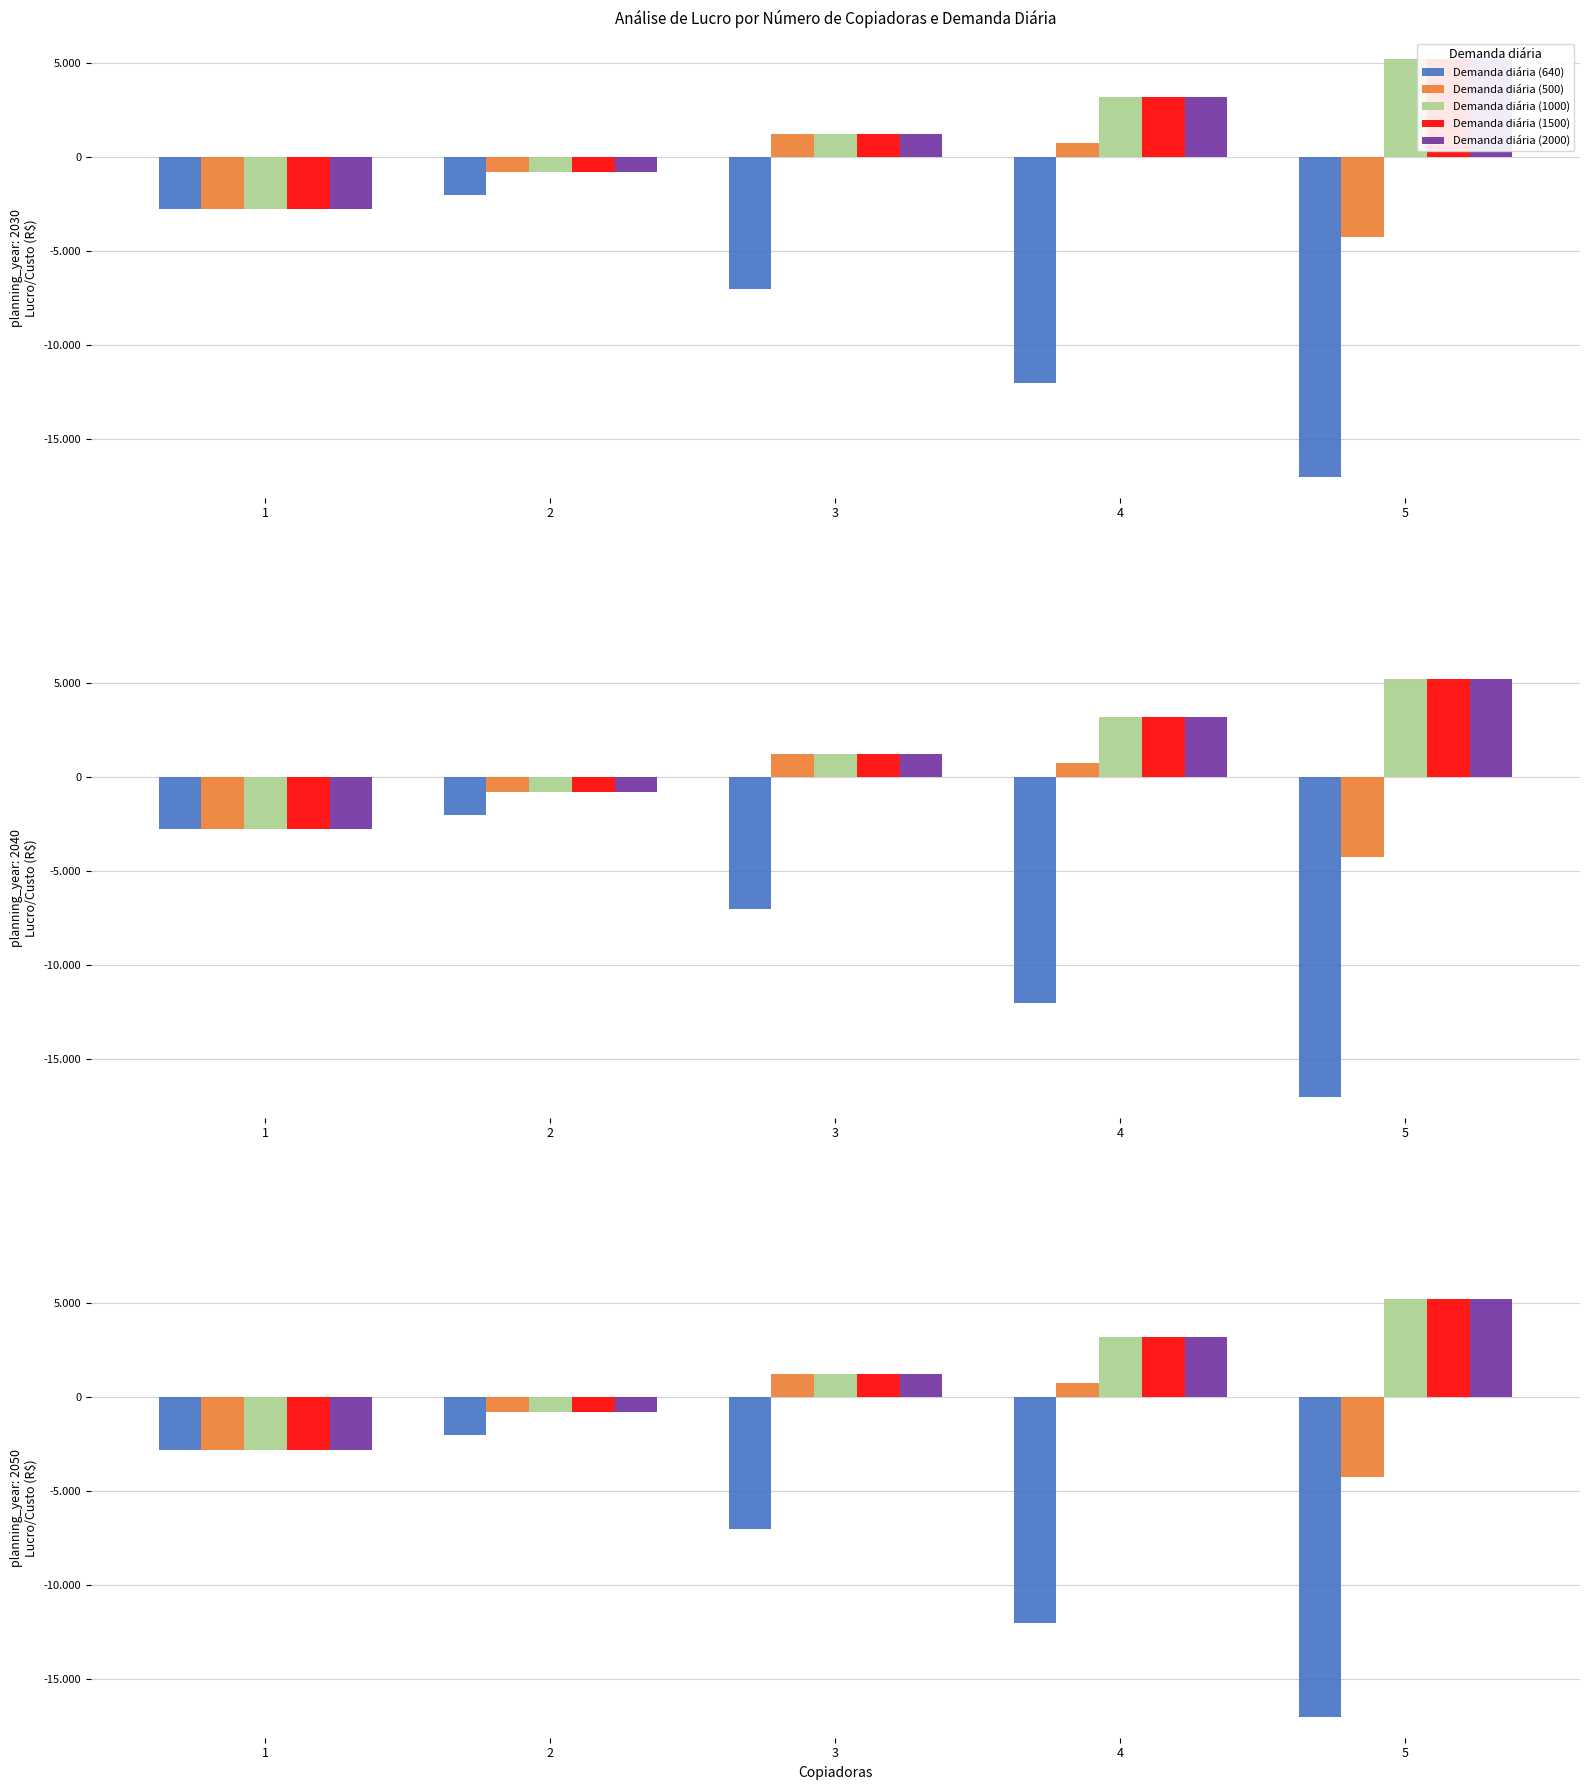

List the labels in order of Demanda diária (1000) value, largest first.

5, 4, 3, 2, 1